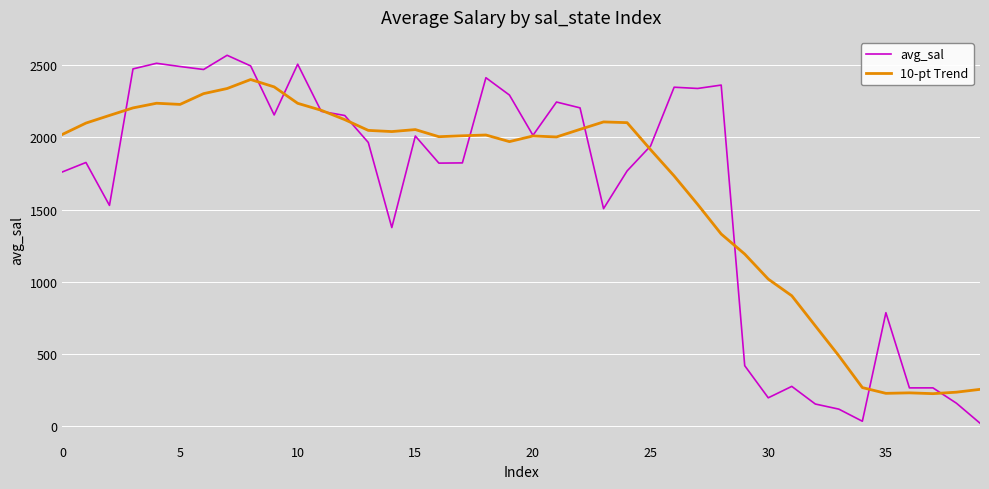

List the series in order of their peak value, lowest first.

10-pt Trend, avg_sal